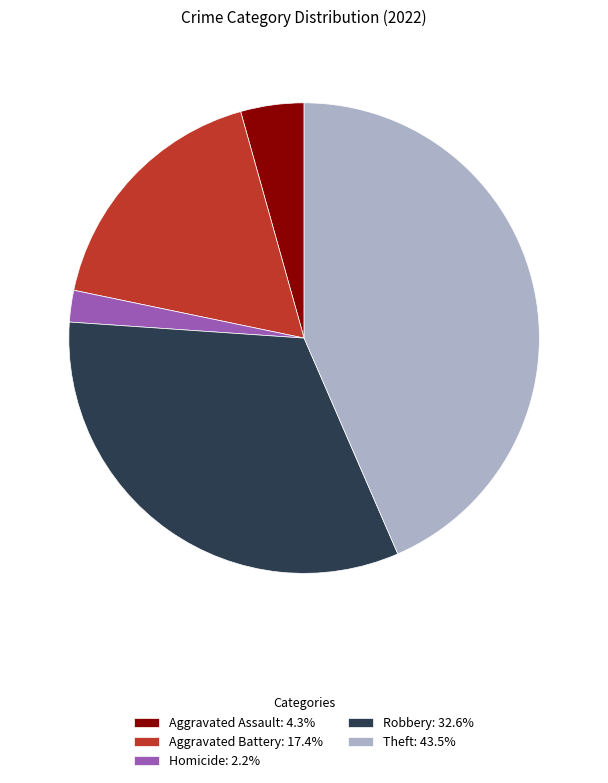

Is there any slice that represents more than half of the pie?

No